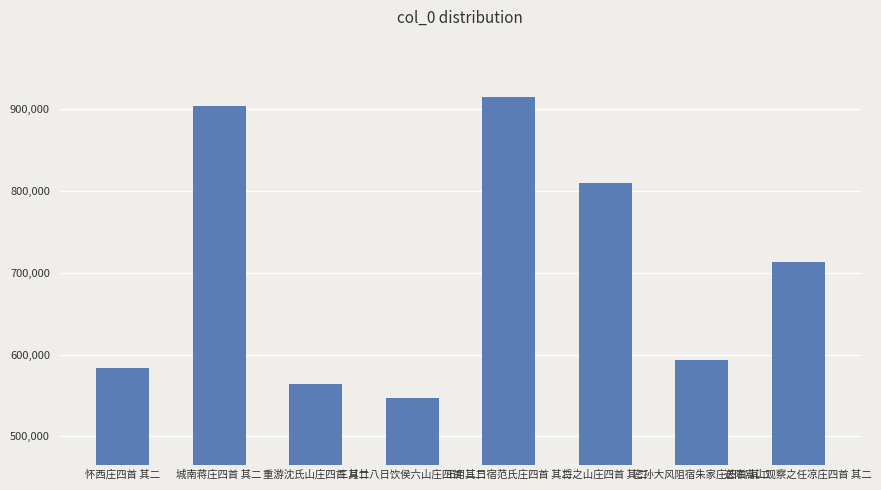

What is the label of the 4th bar from the right?

正月三日宿范氏庄四首 其二